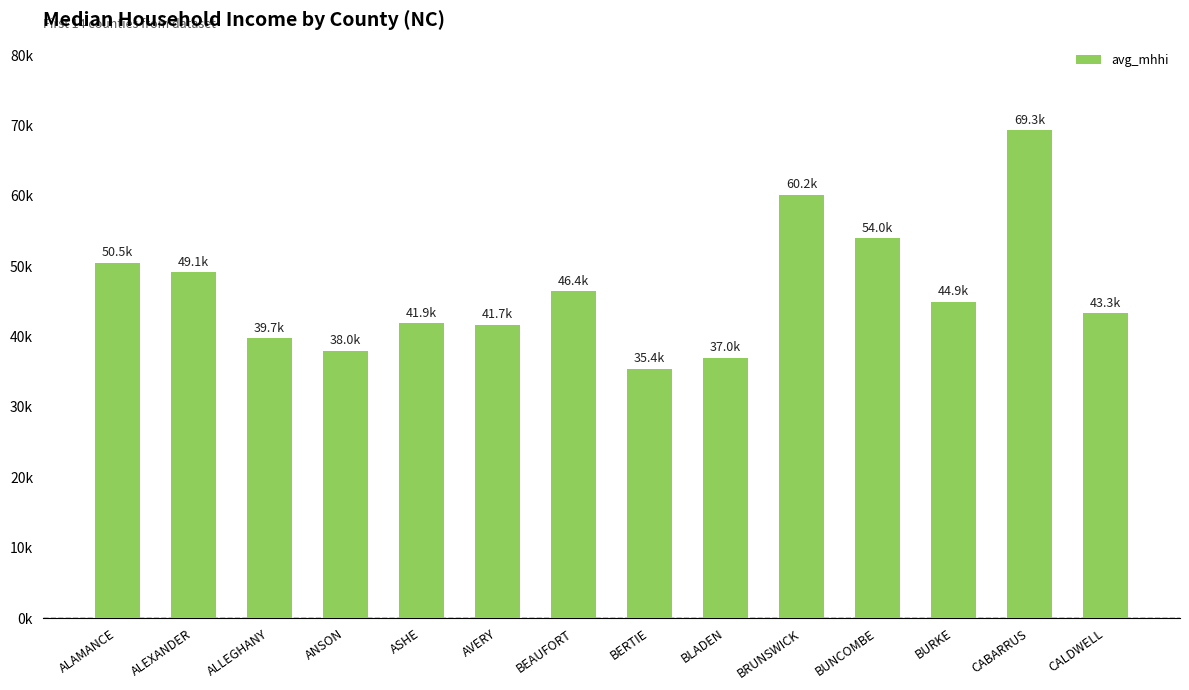

Where is the data nearest to the value 52?

ALAMANCE